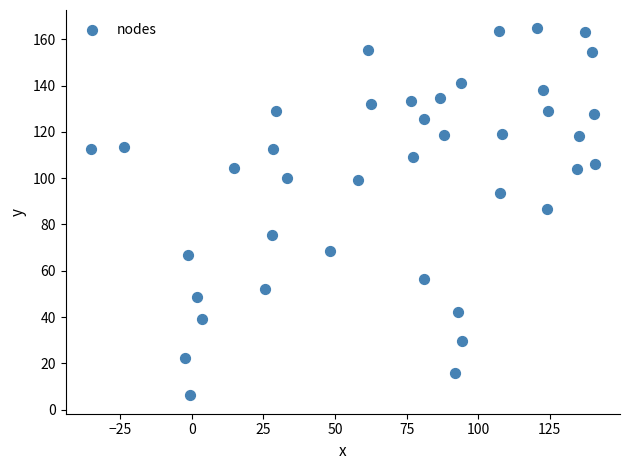

What is the range of Y values (max minus min)?

158.6